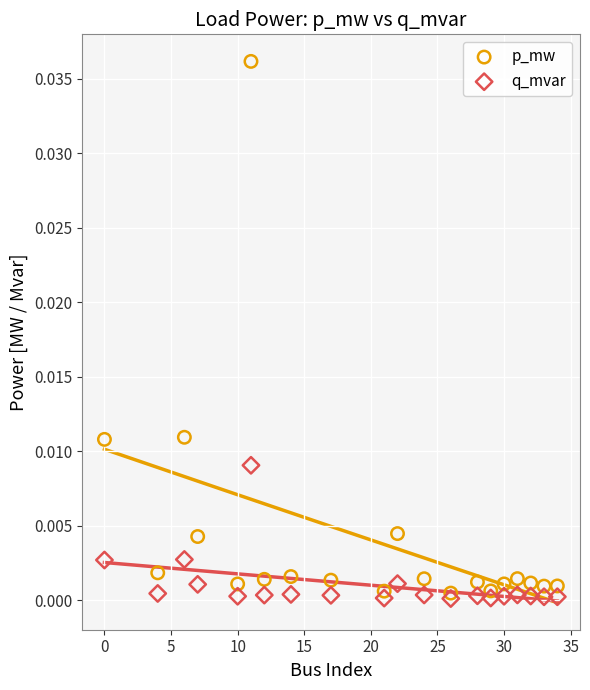

What are all the series names shown in the legend?

p_mw, q_mvar